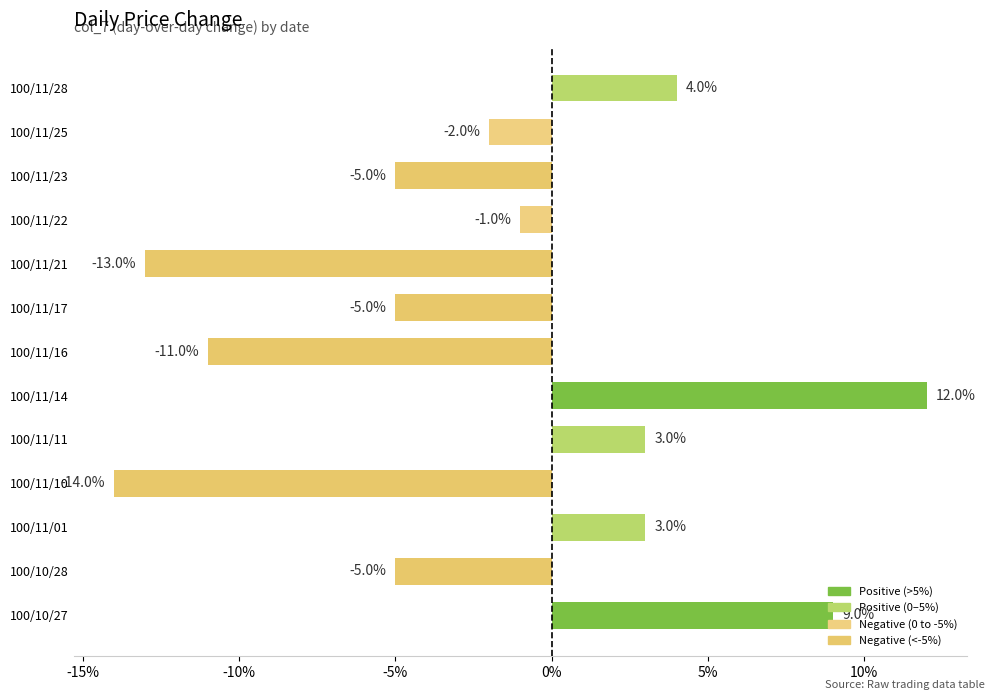

Does the chart contain any negative values?

Yes